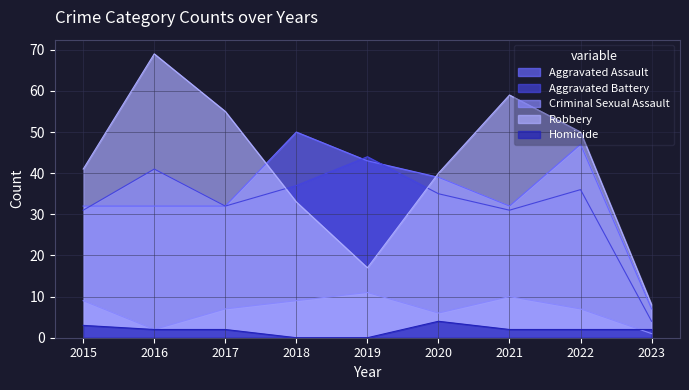

What is the minimum value for Aggravated Battery?

4